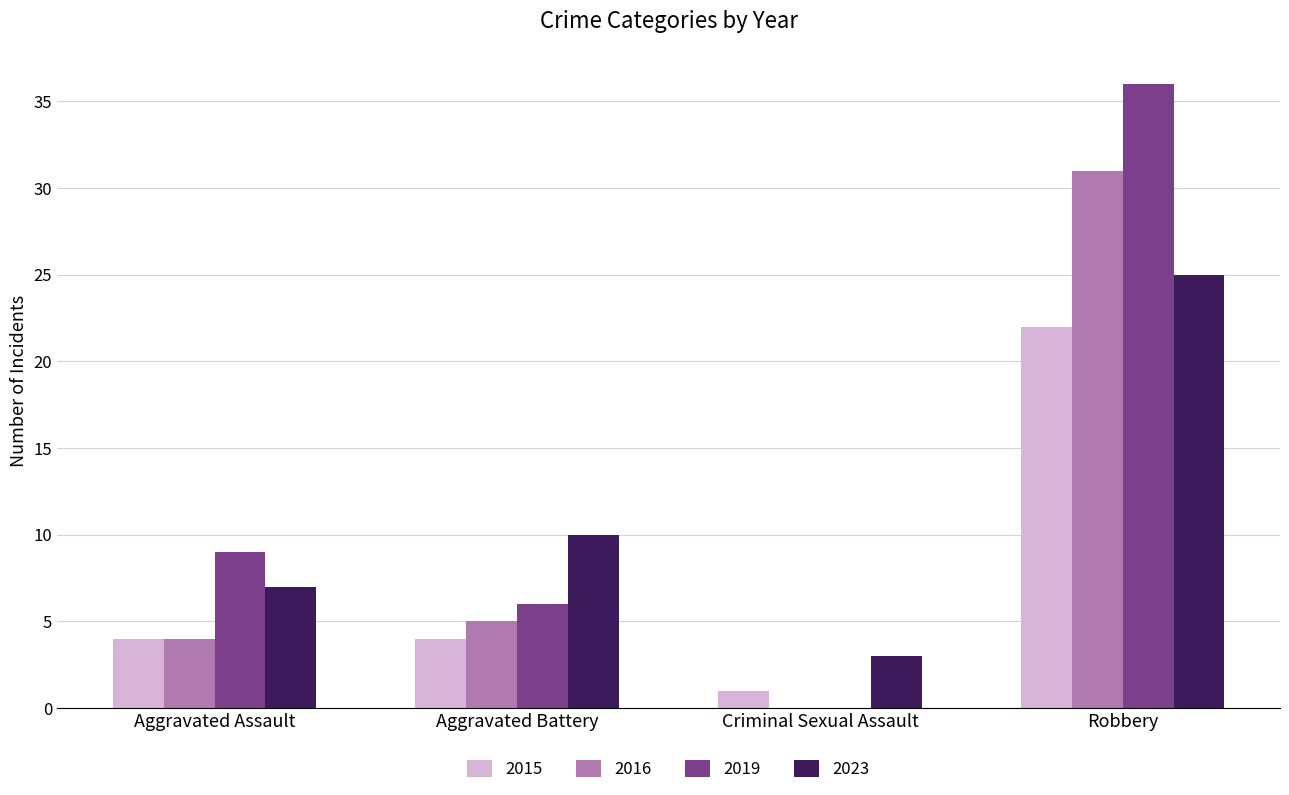

Is the value of 2015 at Aggravated Assault greater than the value of 2016 at Criminal Sexual Assault?

Yes